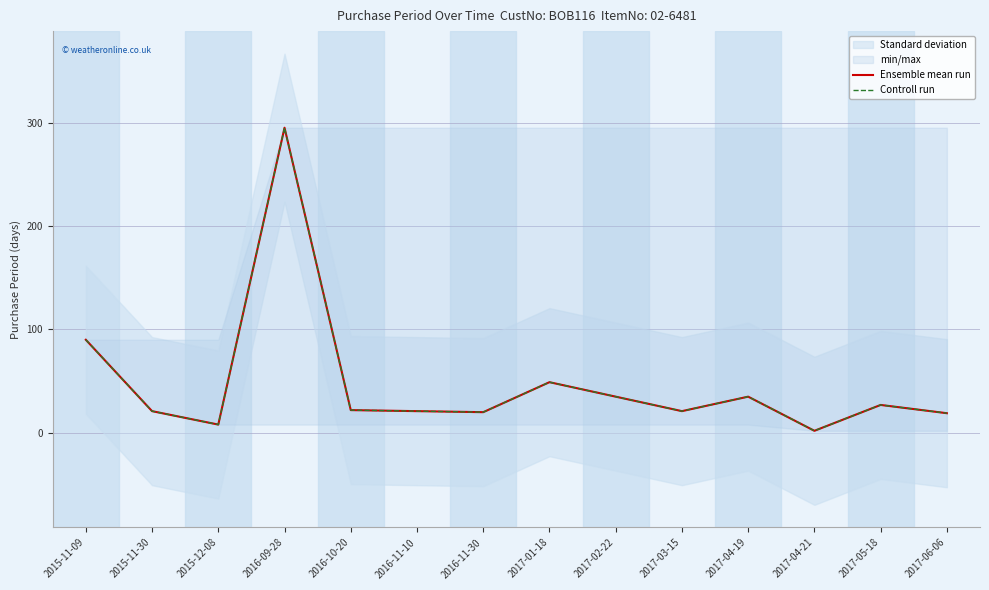

At which category does Ensemble mean run reach its first local peak?

2016-09-28